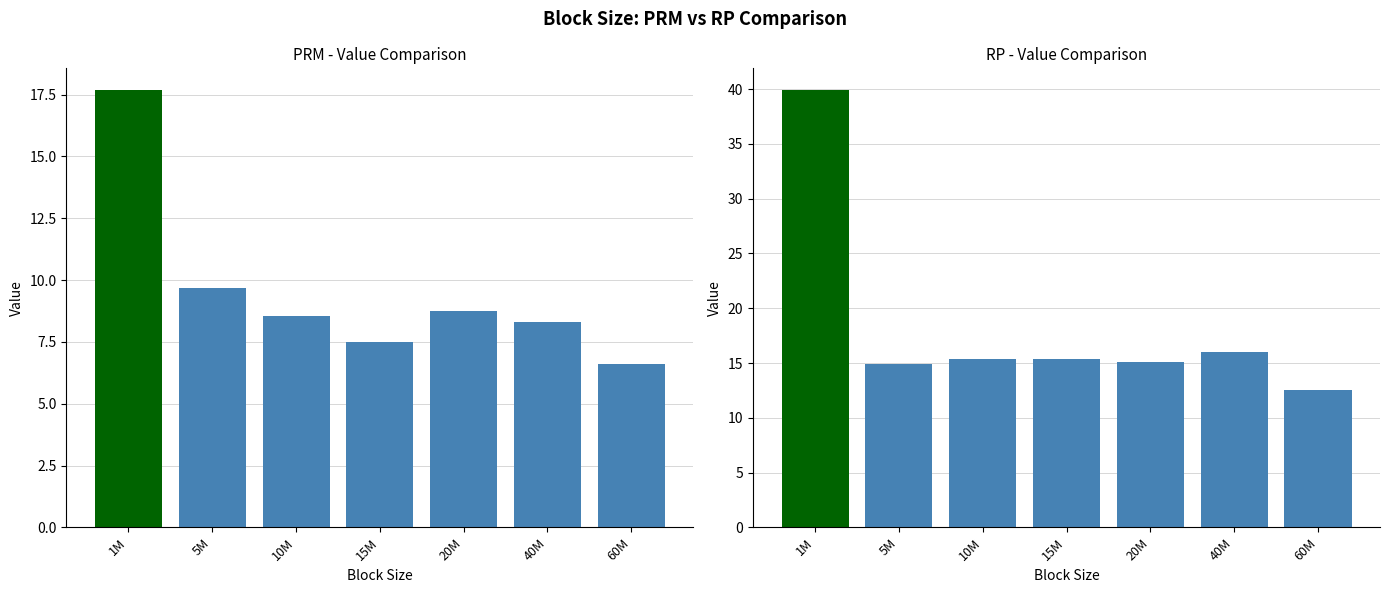

What are all the series names shown in the legend?

PRM, RP